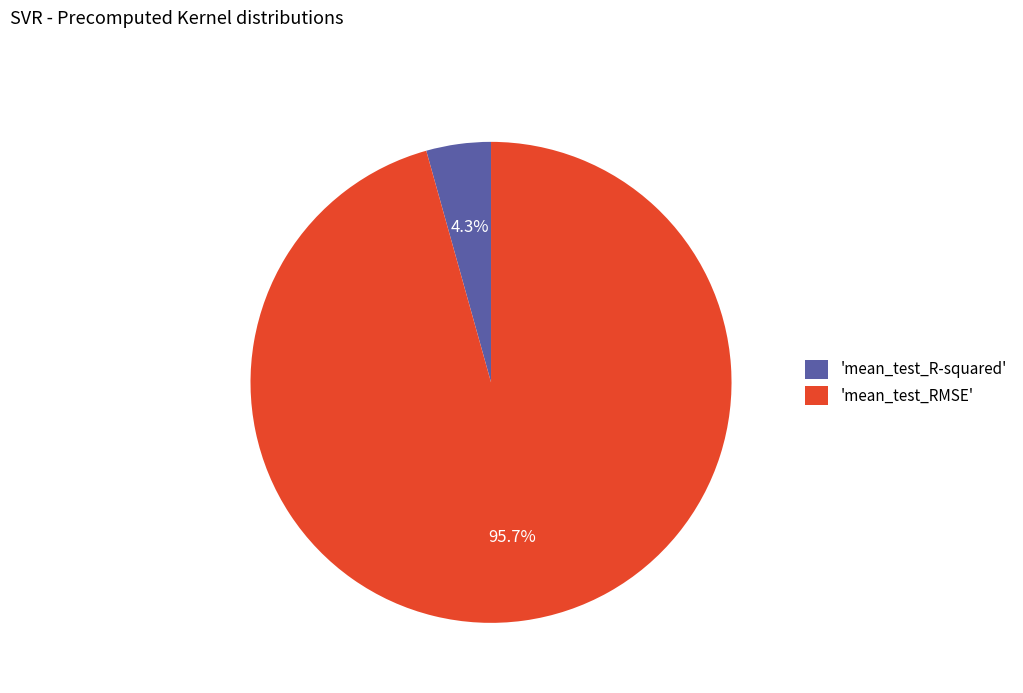

To the nearest percent, what is the average slice percentage?

50%